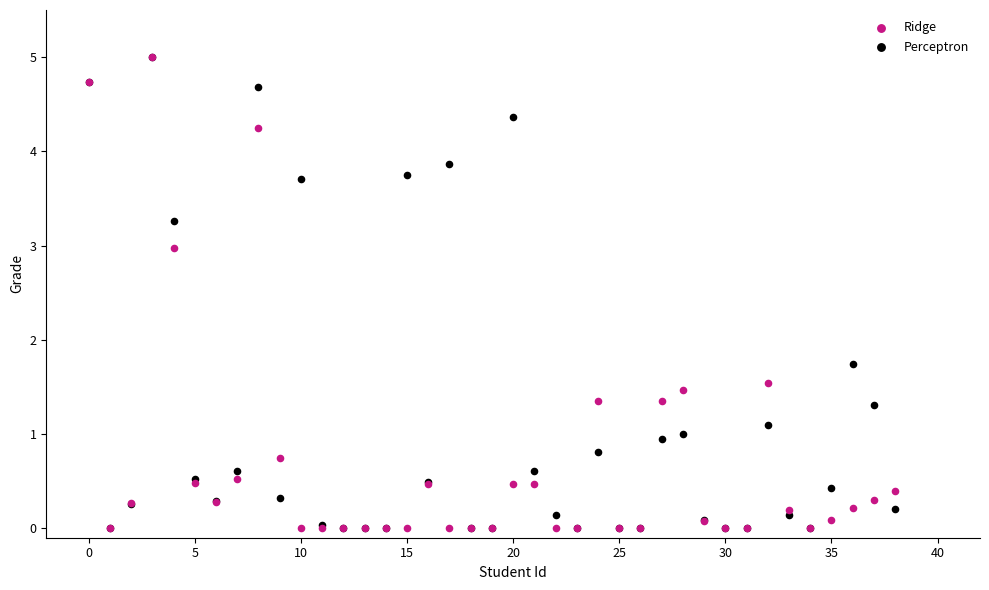

In the Perceptron series, what Y value is closest to 2?

1.7